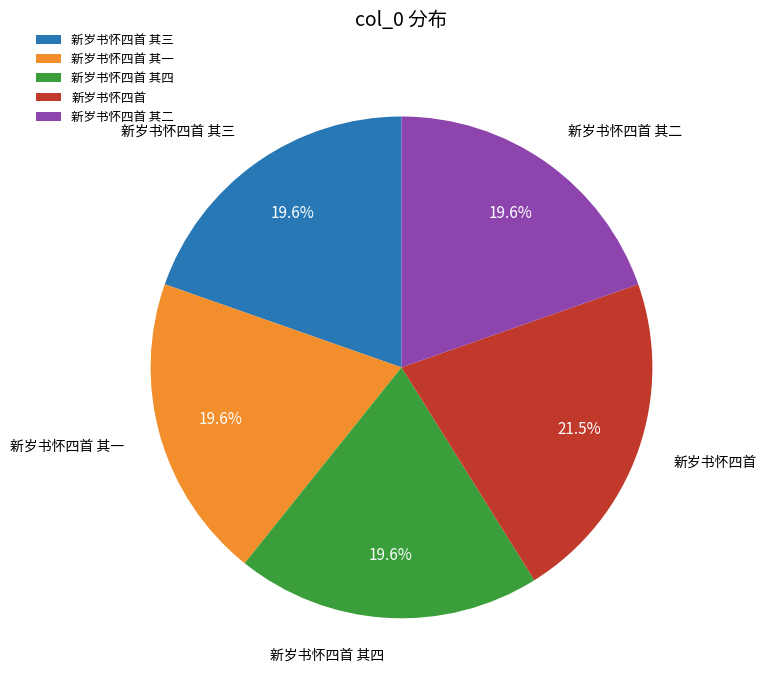

The 新岁书怀四首 其四 slice represents 20% of the pie. True or false?

True